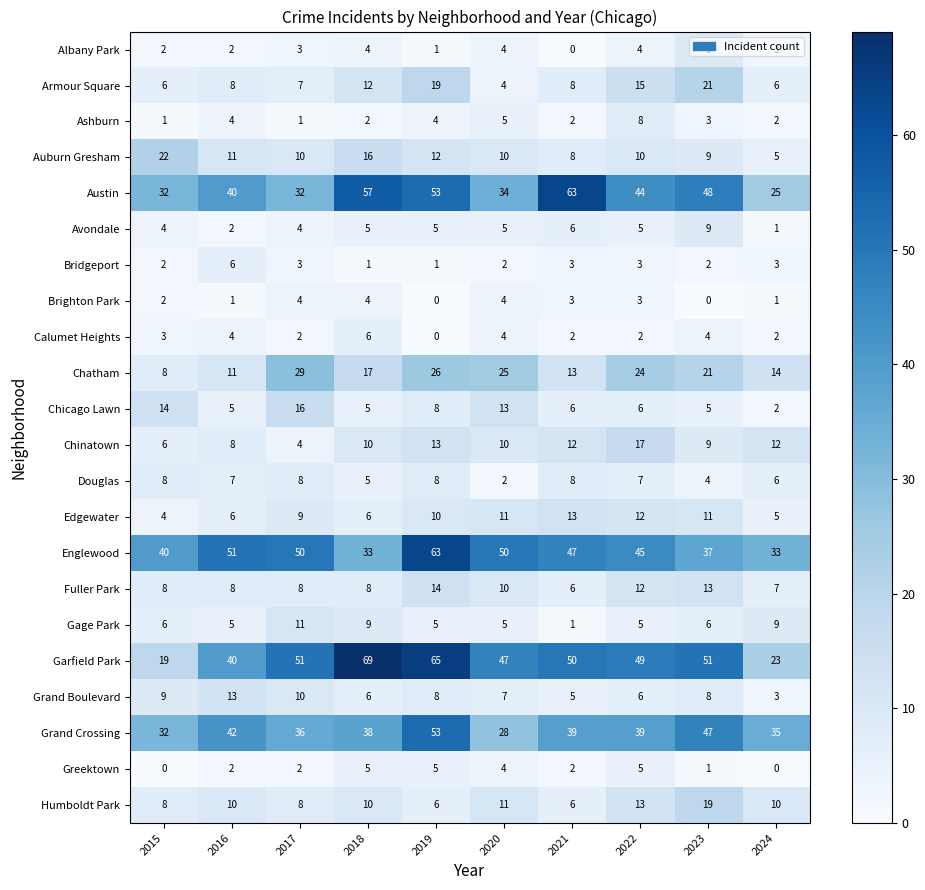

The value of Gage Park at 2021 is 1. True or false?

True